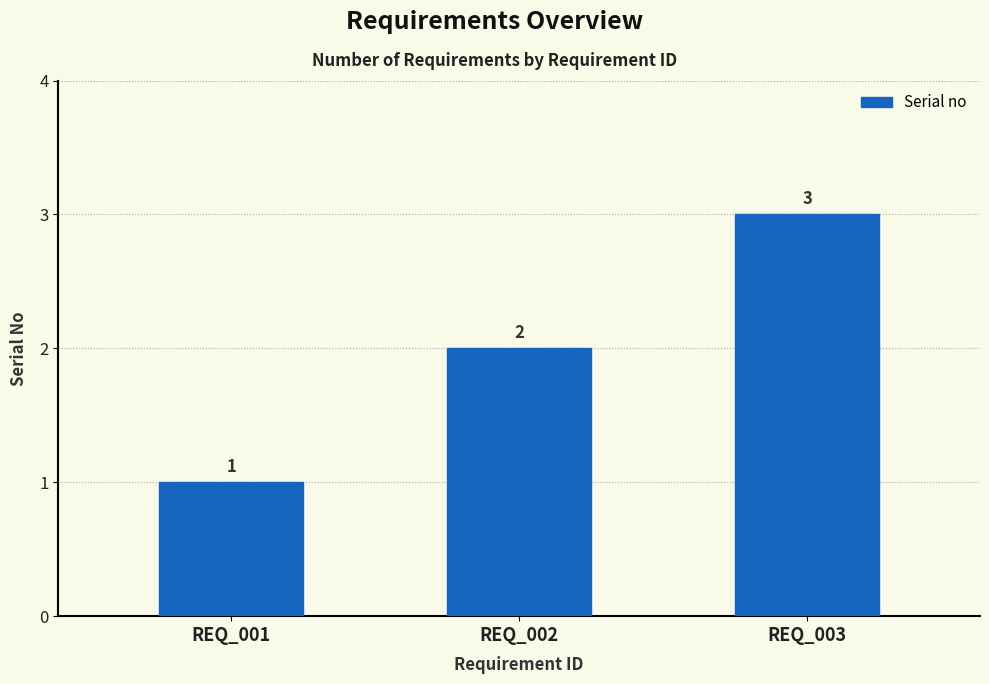

Reading left to right, transcribe all the data shown in this chart.

REQ_001=1	REQ_002=2	REQ_003=3